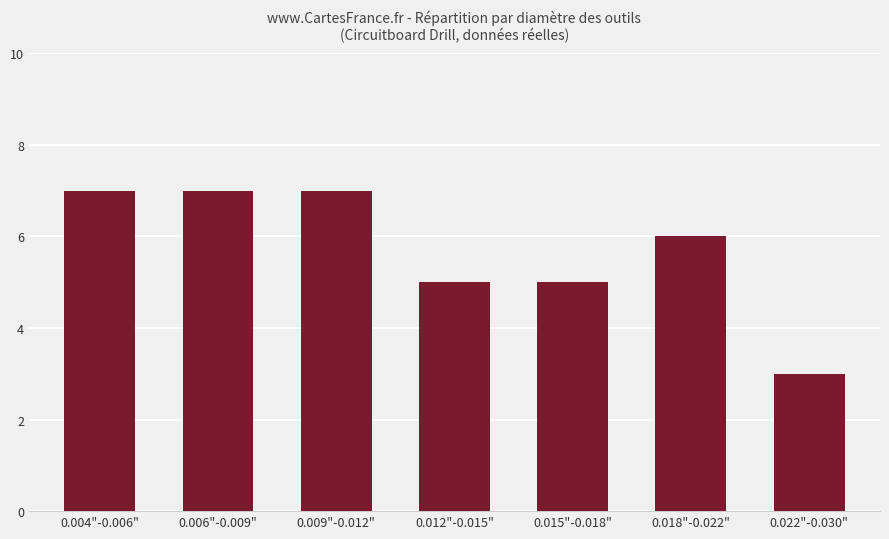

Reading left to right, transcribe all the data shown in this chart.

0.004"-0.006"=7	0.006"-0.009"=7	0.009"-0.012"=7	0.012"-0.015"=5	0.015"-0.018"=5	0.018"-0.022"=6	0.022"-0.030"=3